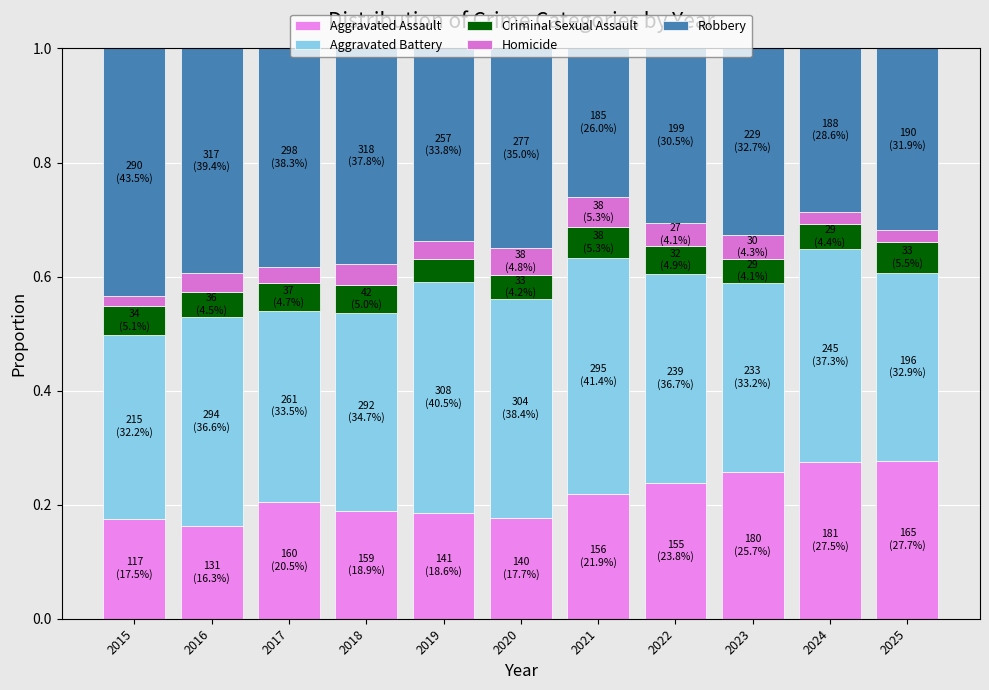

Does the chart contain any negative values?

No